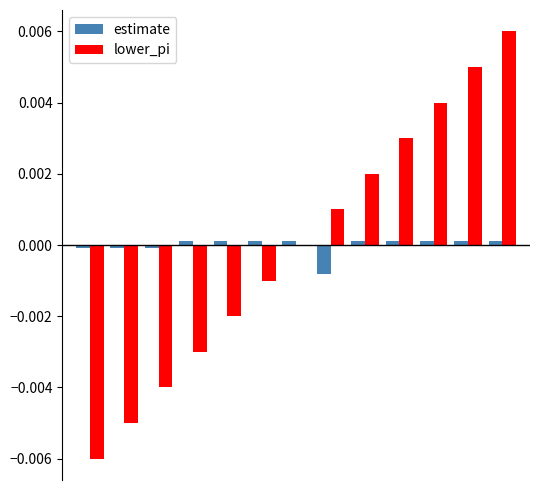

What are all the series names shown in the legend?

estimate, lower_pi